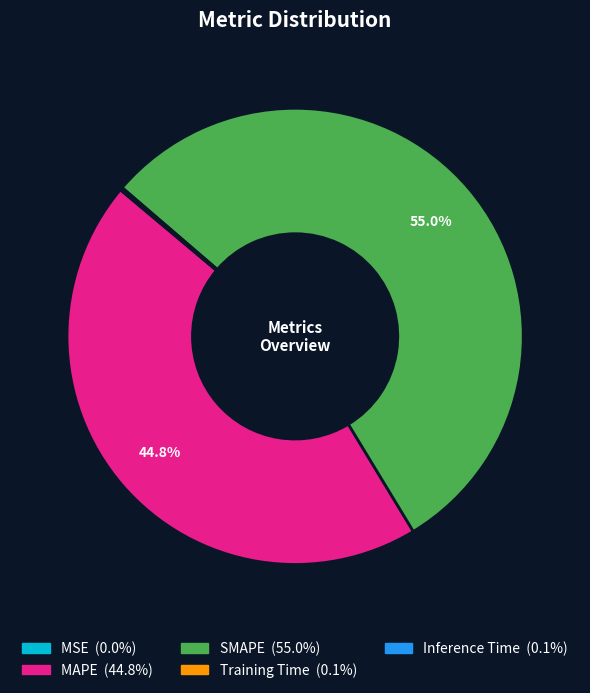

Is SMAPE the majority of the pie?

Yes